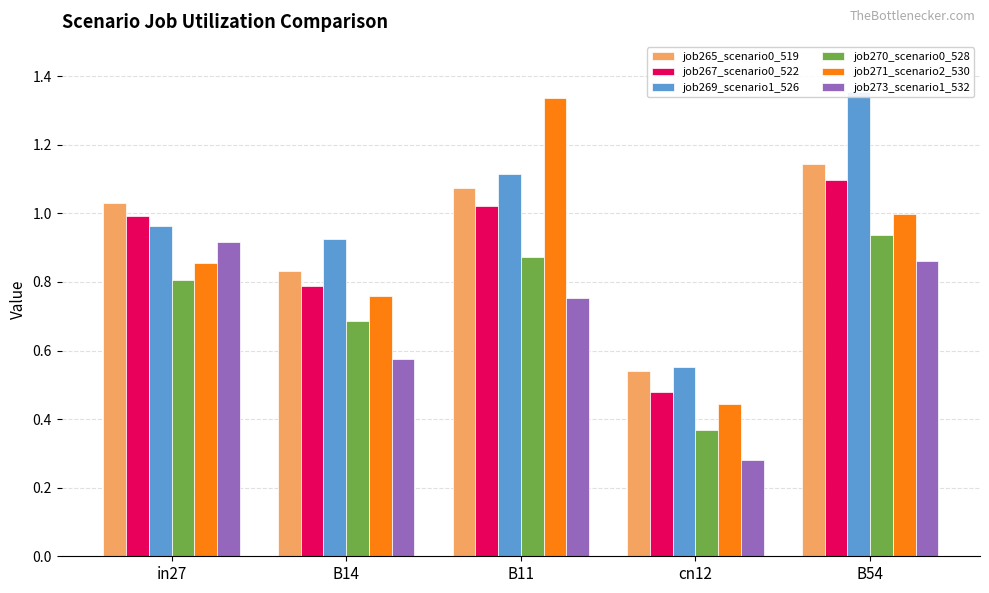

Between in27 and B11, which series saw the biggest shift?

job271_scenario2_530